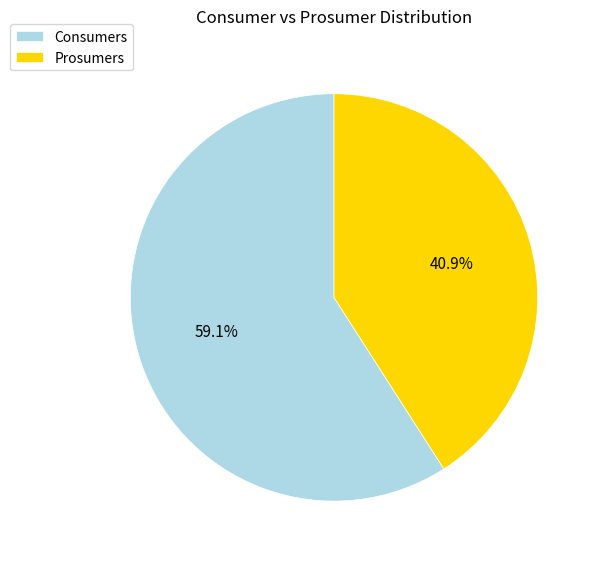

How many segments does this pie chart have?

2